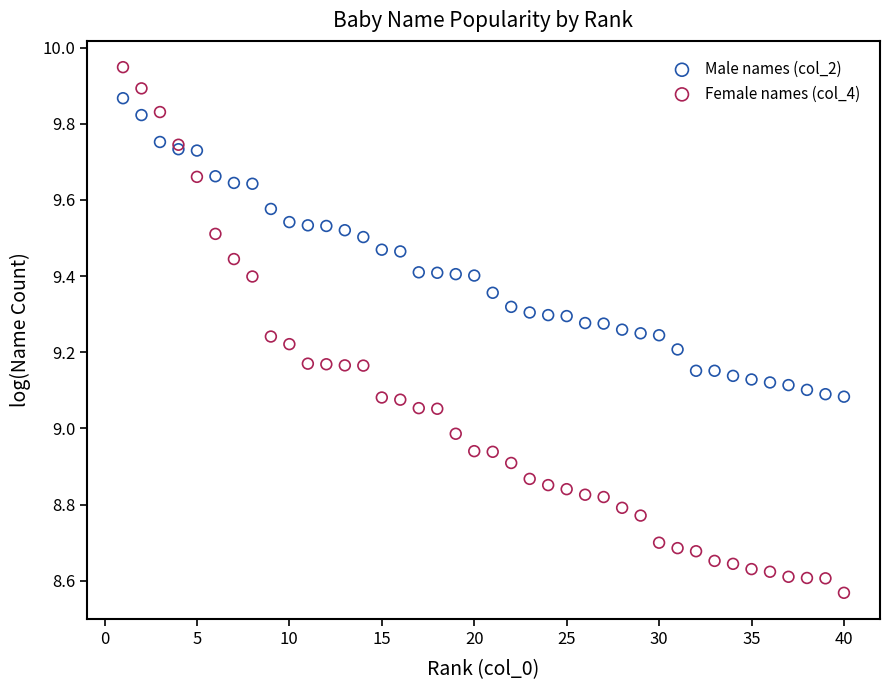

Which series reaches the maximum Y coordinate?

Female names (col_4)